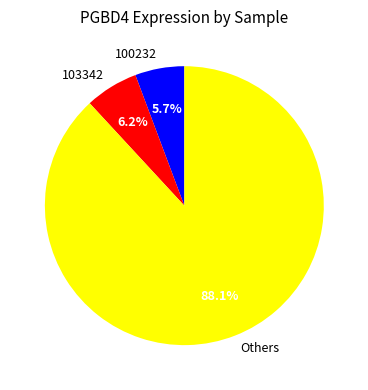

Which slice represents more than half of the pie?

Others